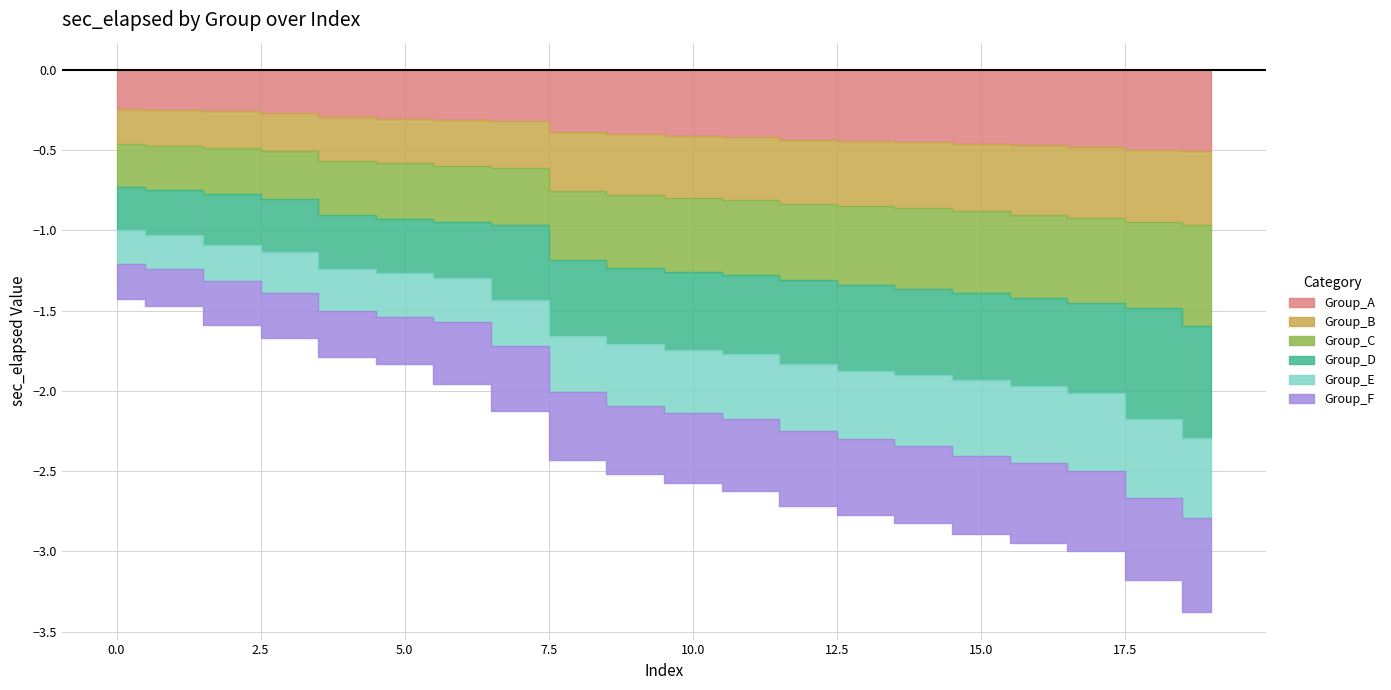

Which series has the widest spread of values?

Group_D